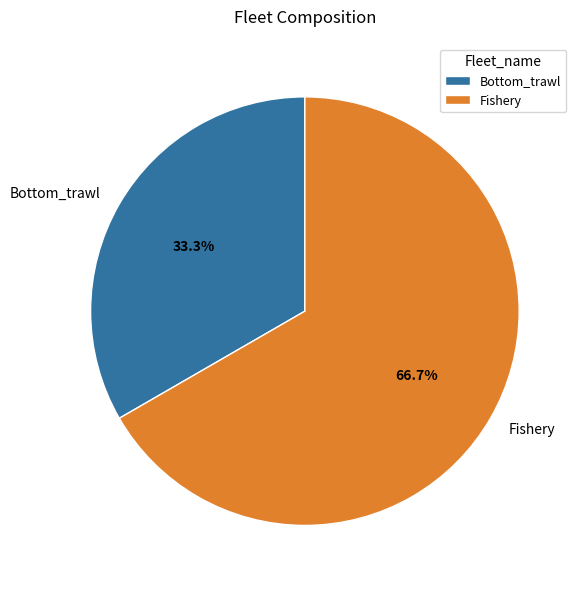

Approximately how many times larger is the value at Bottom_trawl compared to Fishery?

0.5